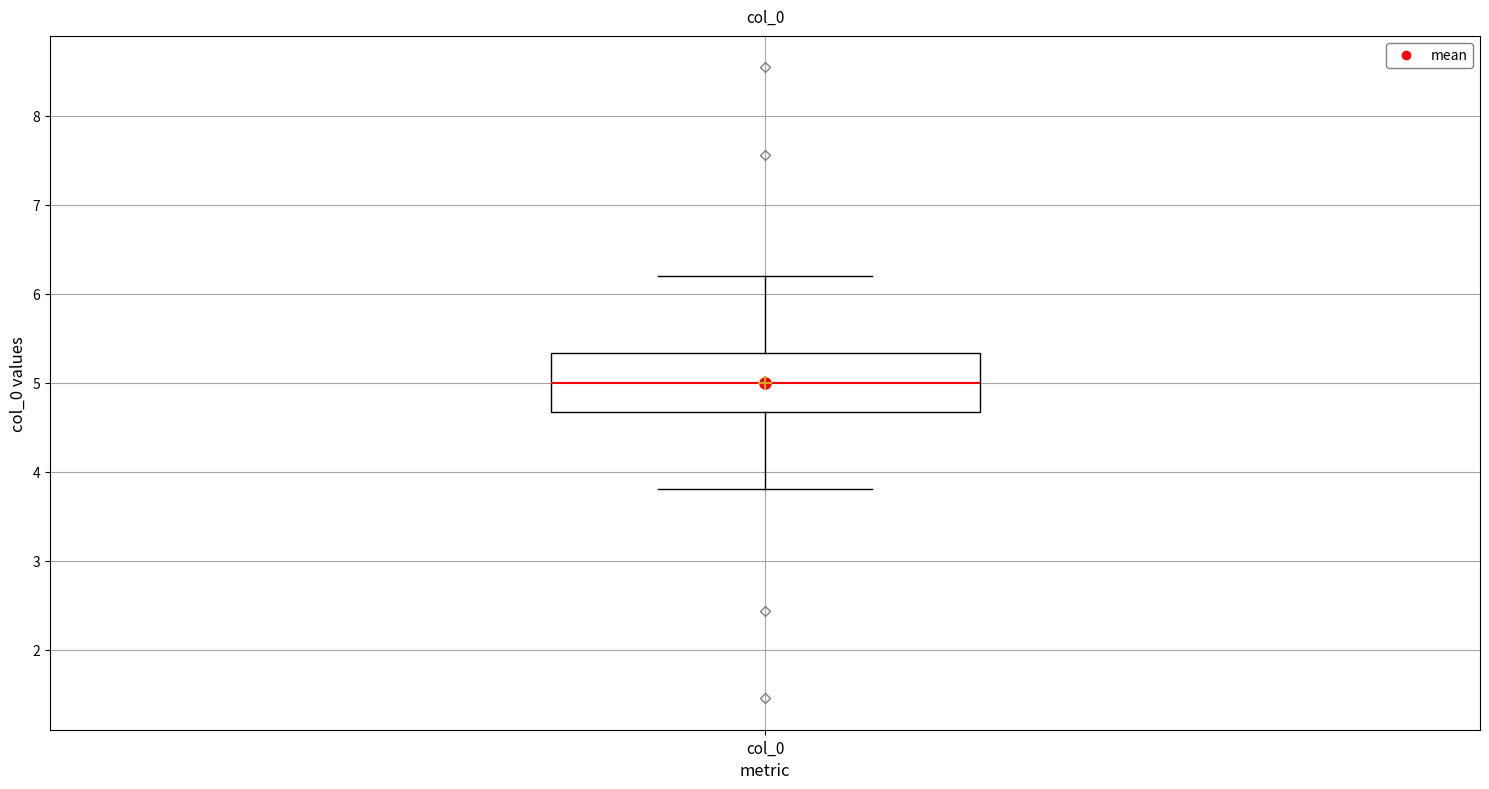

Read this box plot against the y-axis: the position of the median line, the range covered by the box, and the ends of both whiskers. The values are not printed on the chart, so give them approximately, as read against the axis.

median 5.0, box 4.7 to 5.3, whiskers 3.8 to 6.2